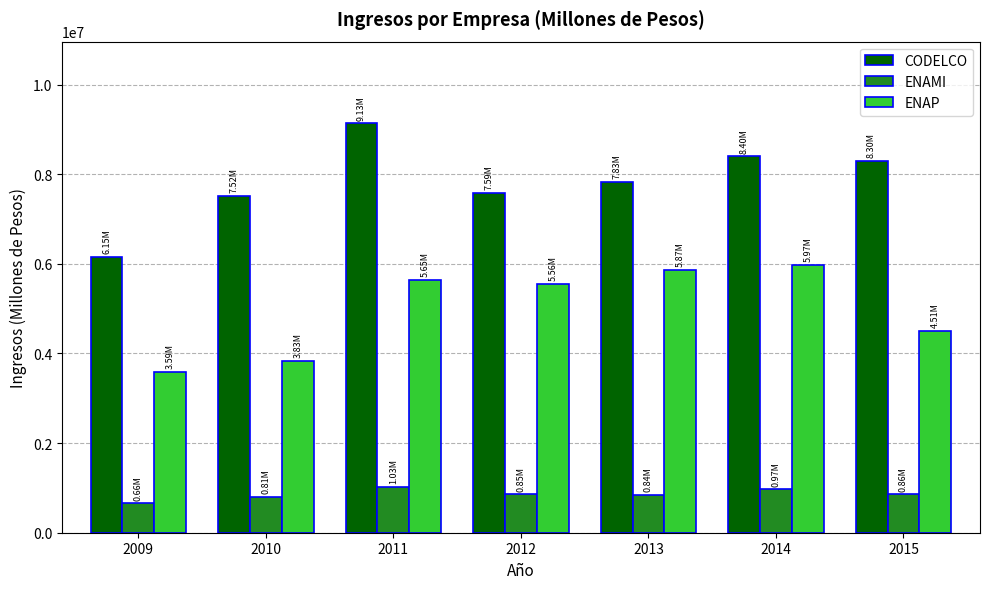

What is the value of the ENAMI bar at the 4th from the left?

853894